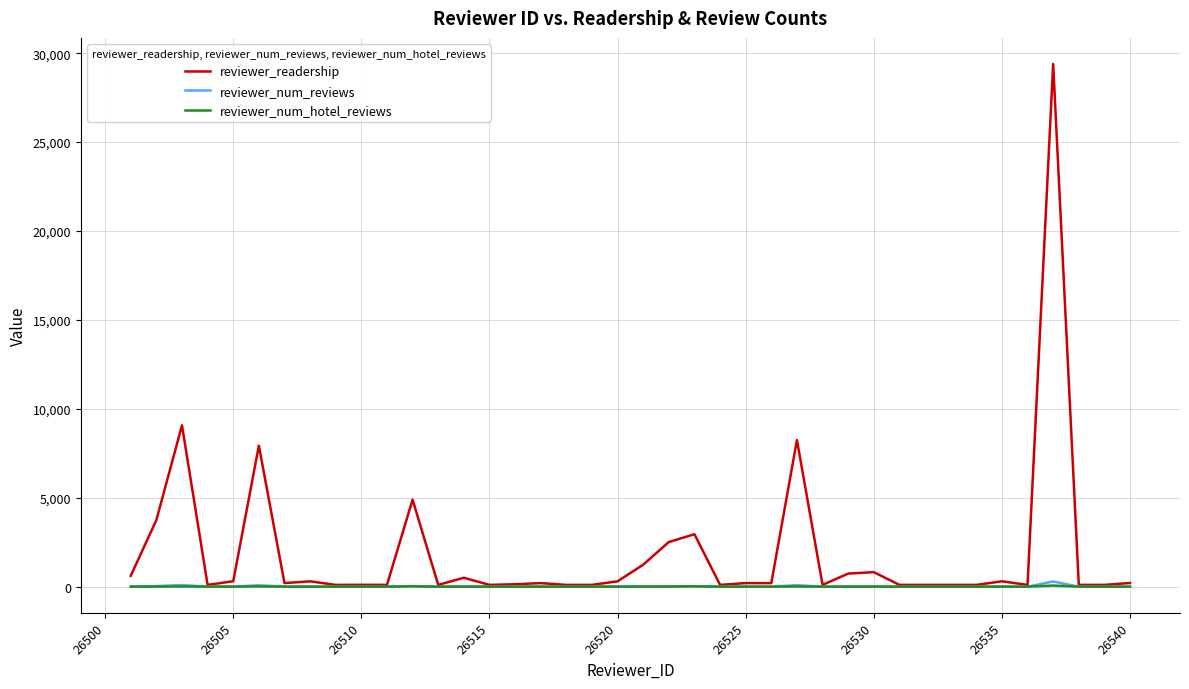

What is the maximum value shown in the chart?

29392